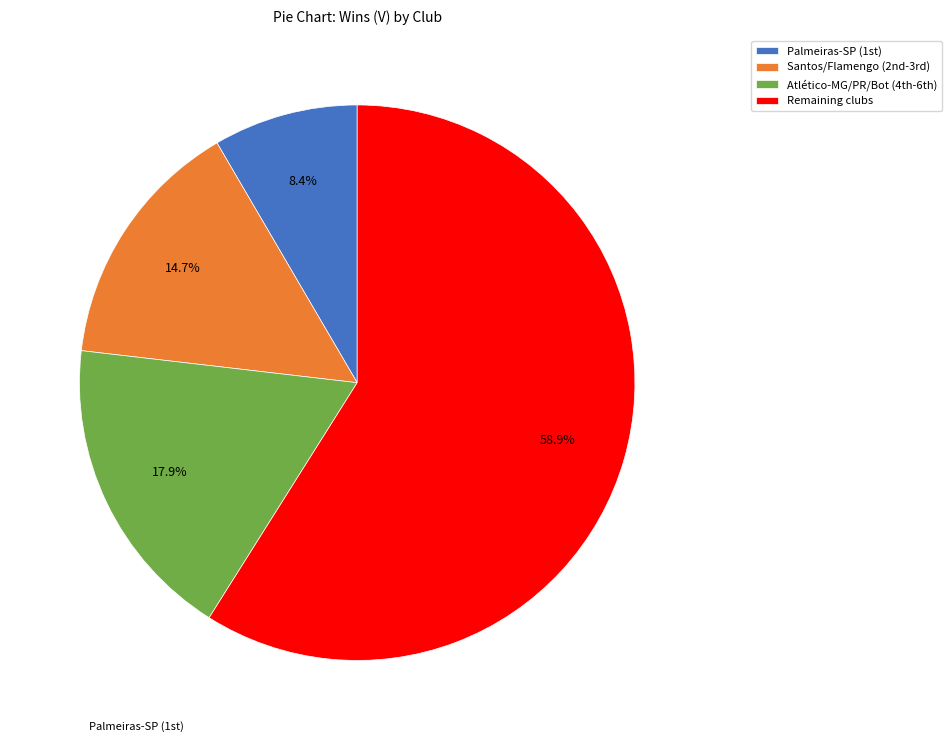

Rank the categories by value from lowest to highest.

Palmeiras-SP (1st), Santos/Flamengo (2nd-3rd), Atlético-MG/PR/Bot (4th-6th), Remaining clubs